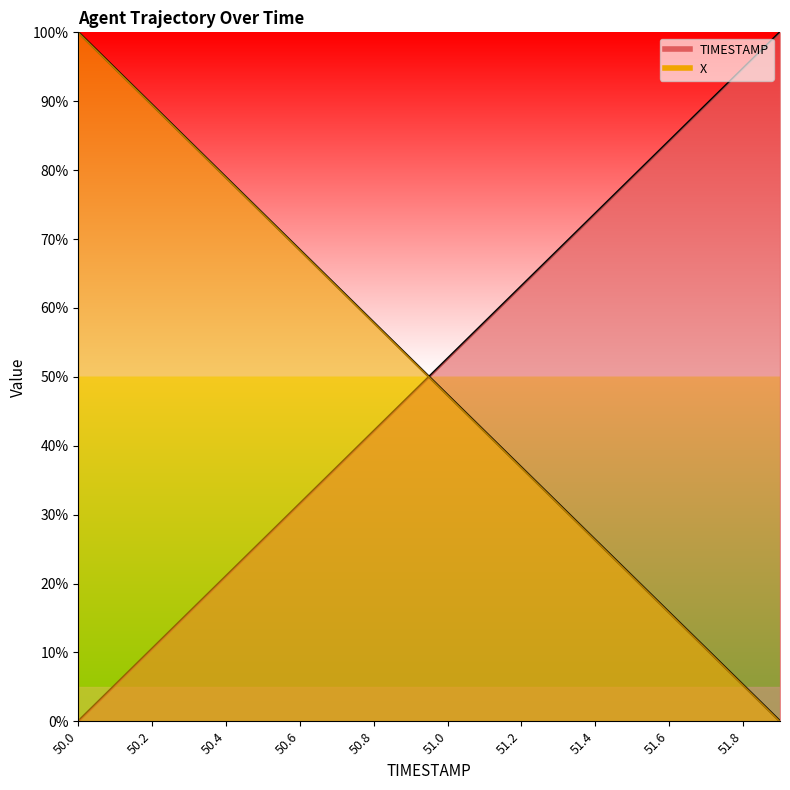

Is it true that X equals 140.3 at 50.0?

False